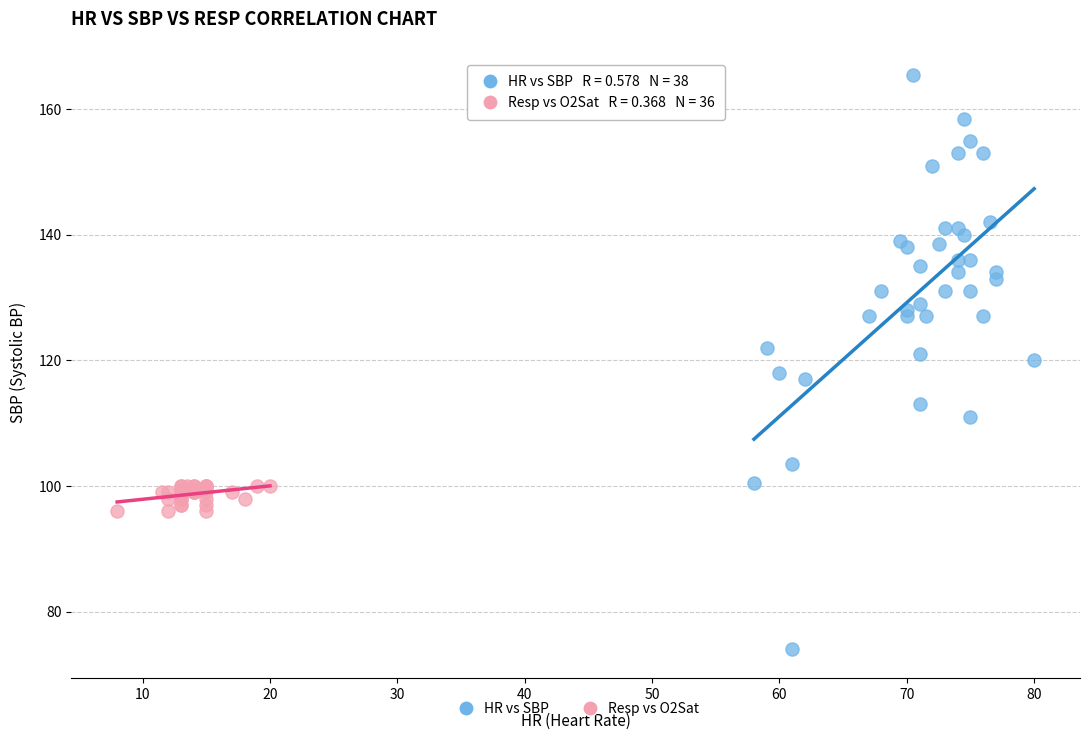

Which series reaches the maximum Y coordinate?

HR vs SBP